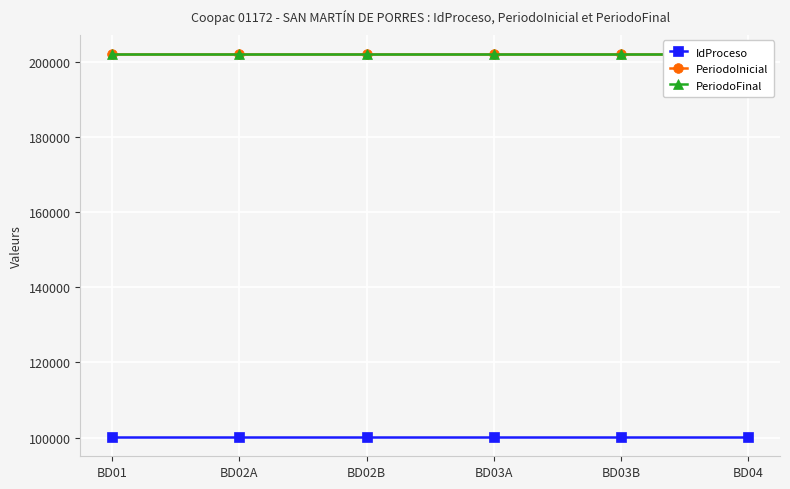

What are all the series names shown in the legend?

IdProceso, PeriodoInicial, PeriodoFinal